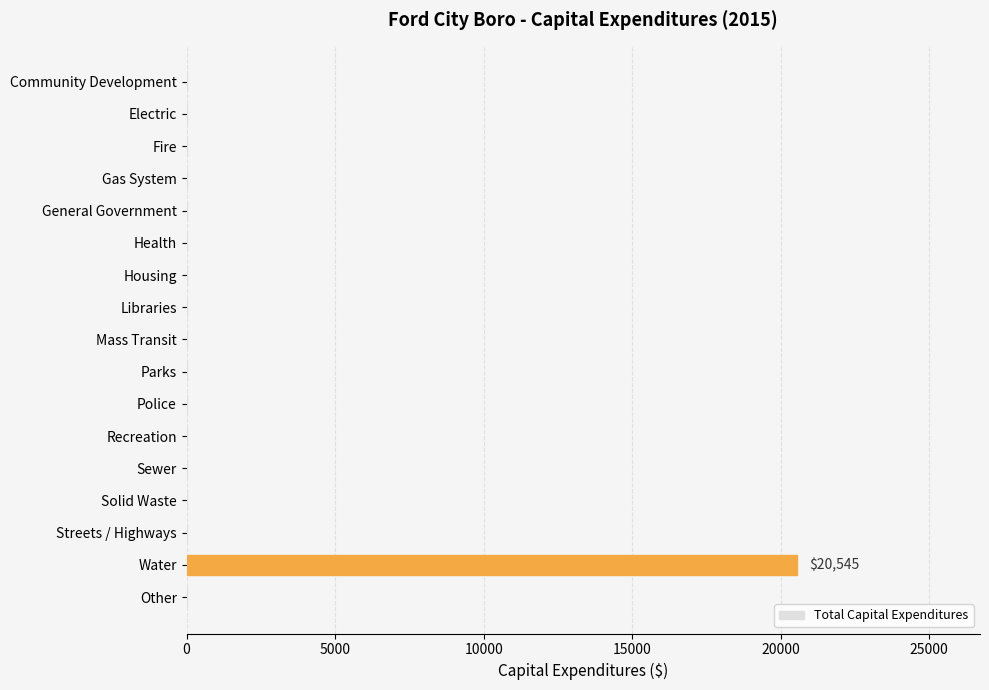

What is the change in value from Housing to Water?

+20545